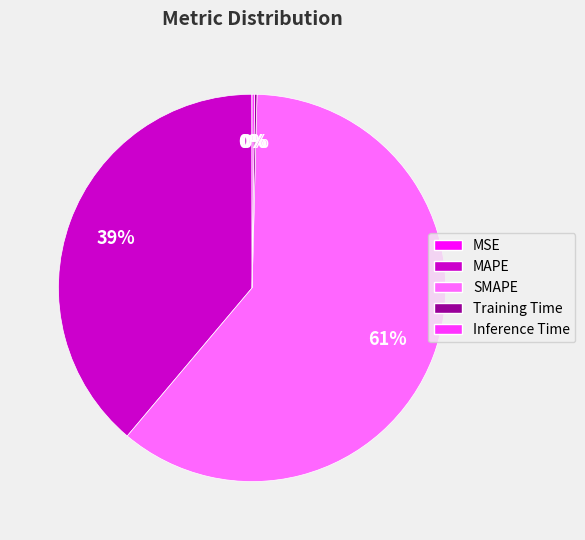

The MAPE slice represents 39% of the pie. True or false?

True